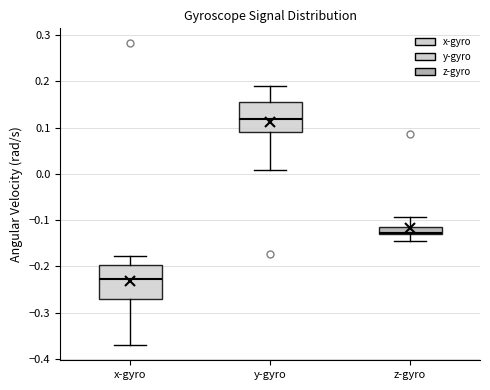

Which box has the highest median line?

y-gyro